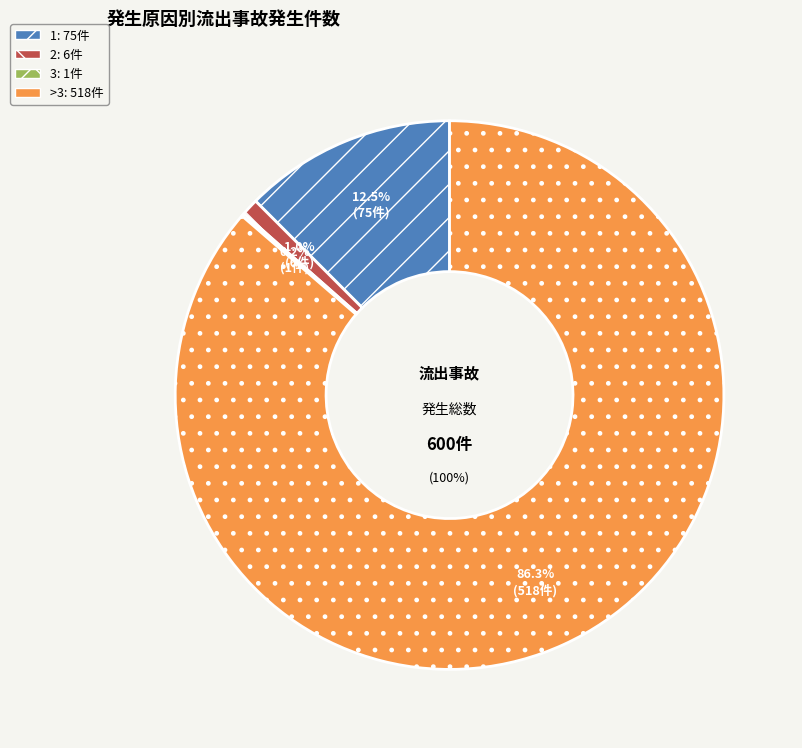

What is the smallest slice in the pie chart?

3